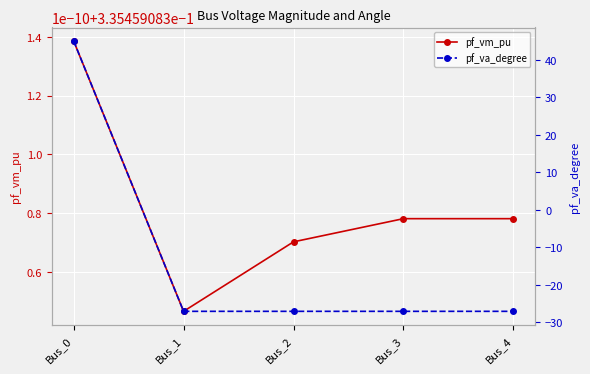

True or false: pf_vm_pu has a value of 0.2 at Bus_3.

False